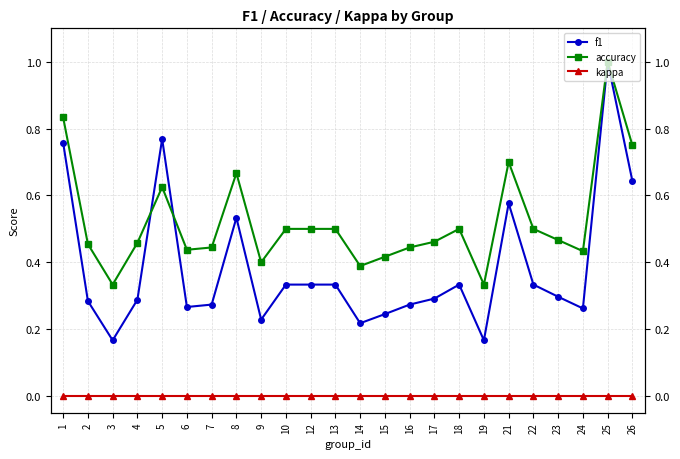

Which series has the widest spread of values?

f1